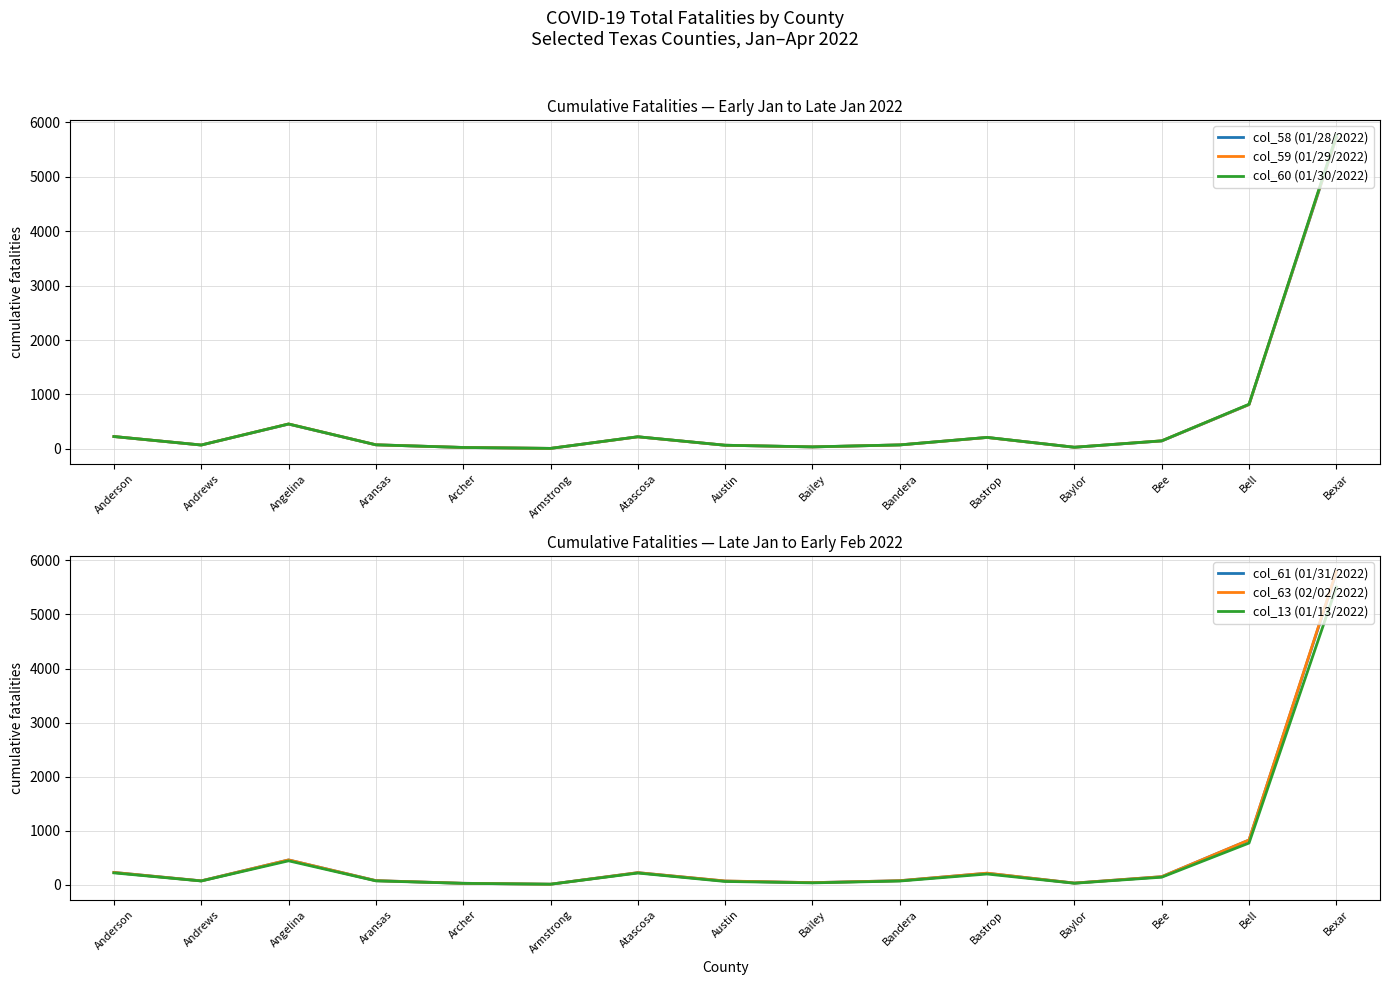

The col_13 (01/13/2022) series shows 68 at Andrews. True or false?

True